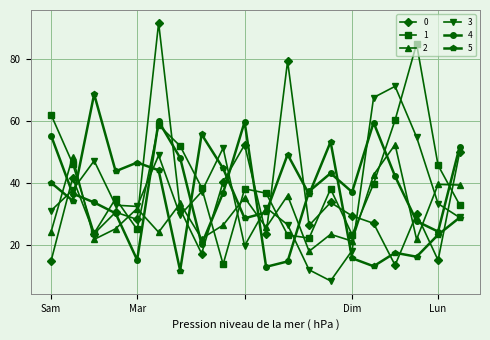

What is the difference between the maximum and minimum values in the 4 series?

46.8